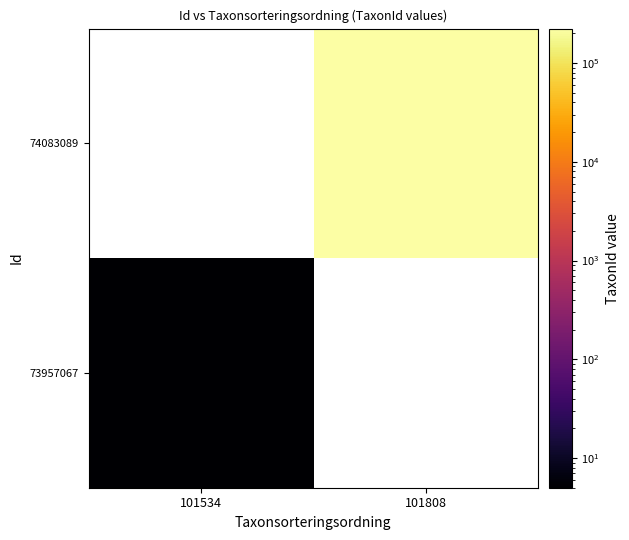

At 101808, list the series in order from largest to smallest.

73957067, 74083089